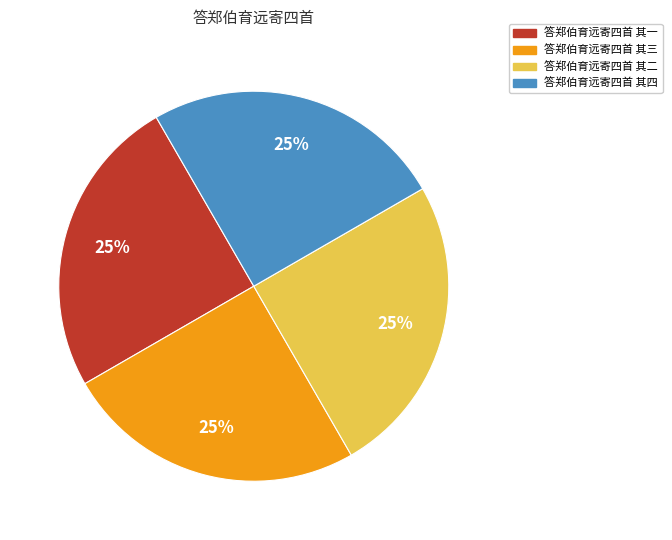

Is it true that 答郑伯育远寄四首 其三 is 13% of the pie?

False